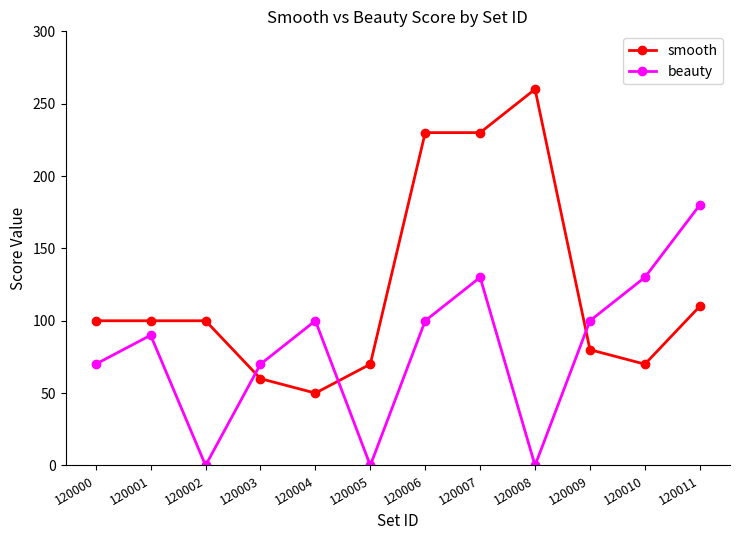

At which category is the sum across all series the highest?

120007